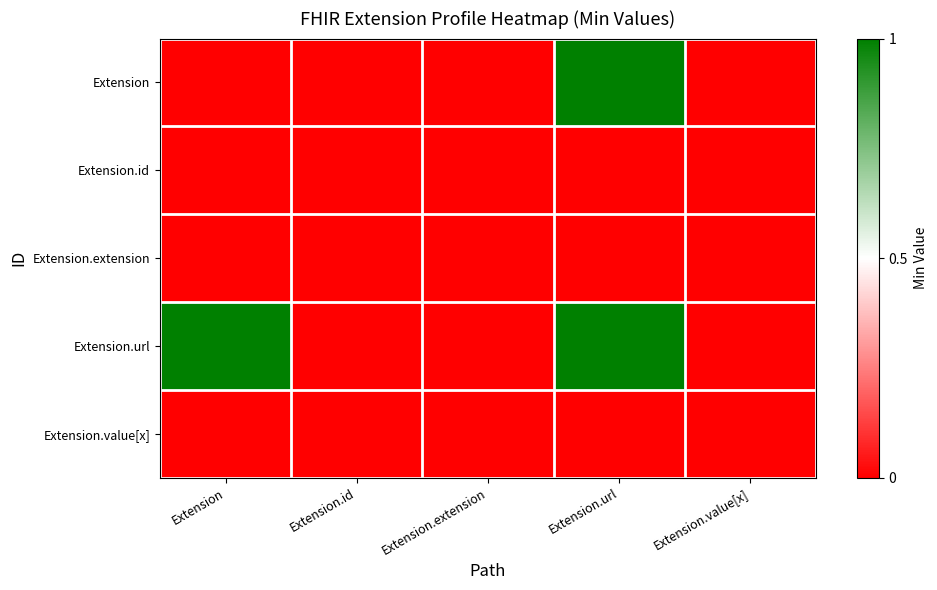

Reading right to left, extract all data points from this chart.

Extension: Extension.value[x]=0	Extension.url=1	Extension.extension=0	Extension.id=0	Extension=0
Extension.id: Extension.value[x]=0	Extension.url=0	Extension.extension=0	Extension.id=0	Extension=0
Extension.extension: Extension.value[x]=0	Extension.url=0	Extension.extension=0	Extension.id=0	Extension=0
Extension.url: Extension.value[x]=0	Extension.url=1	Extension.extension=0	Extension.id=0	Extension=1
Extension.value[x]: Extension.value[x]=0	Extension.url=0	Extension.extension=0	Extension.id=0	Extension=0